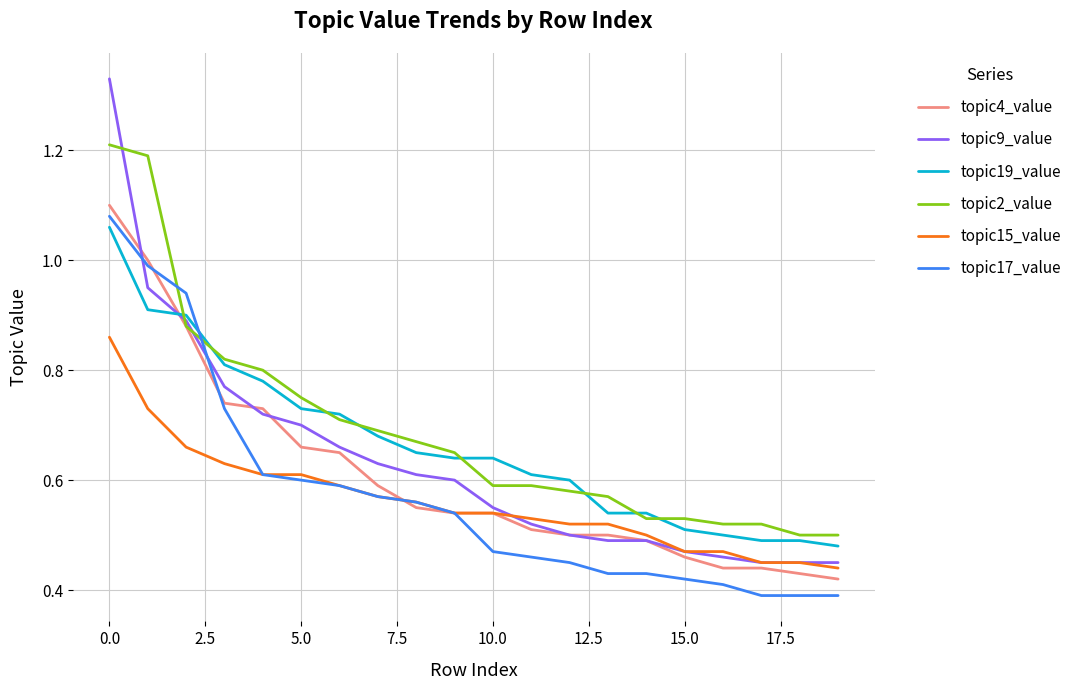

Which series has the widest spread of values?

topic9_value